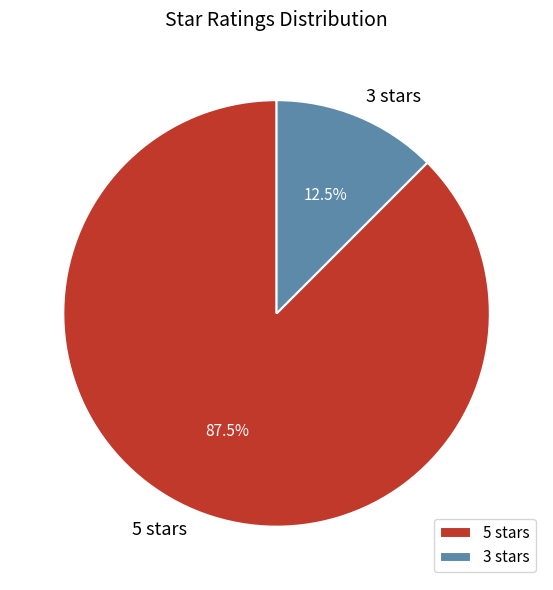

What is the ratio of the value at 5 stars to the value at 3 stars?

7.0